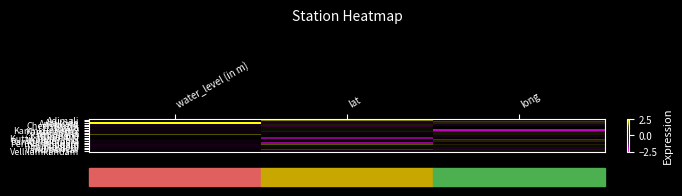

At how many categories does at least one series exceed 1?

3